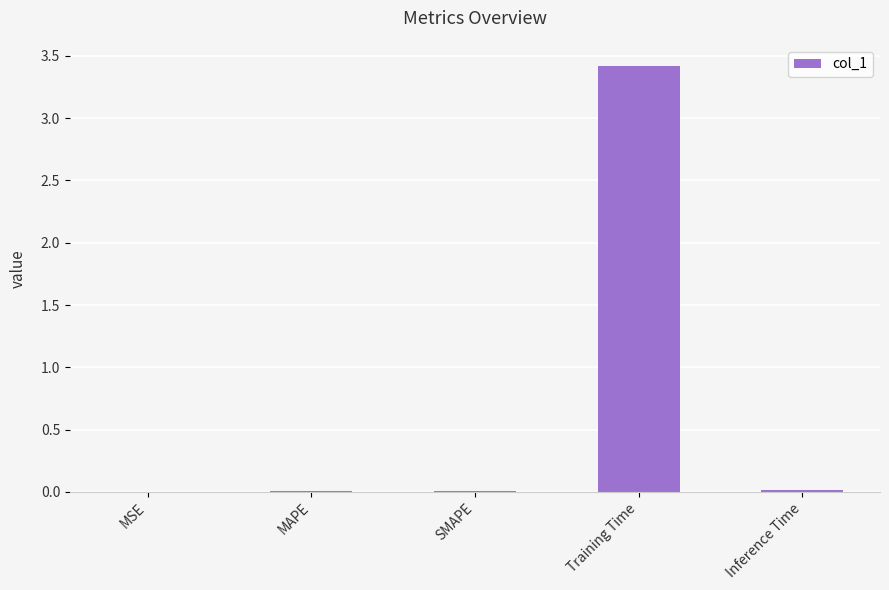

Are the bars horizontal?

No